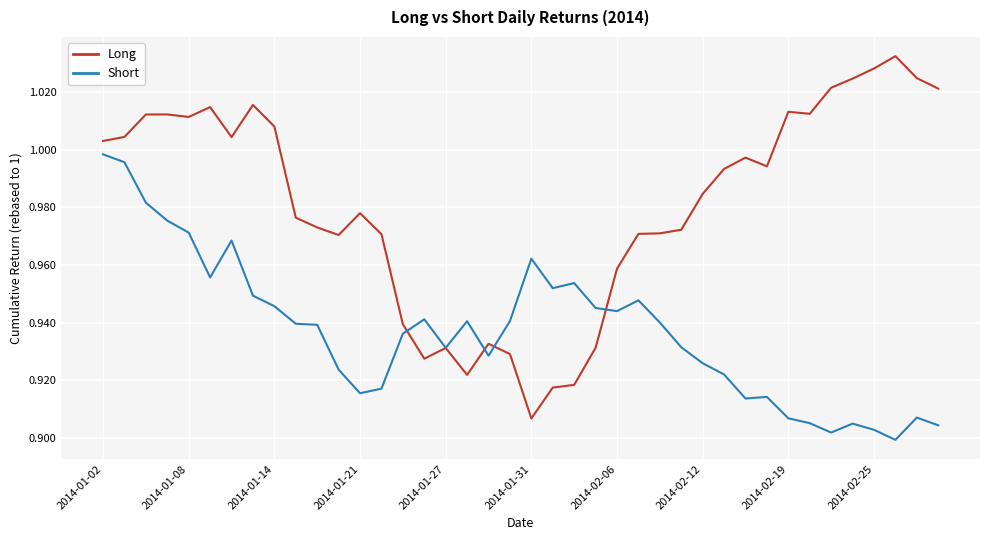

In Short, how many points are higher than both neighbors (excluding endpoints)?

9